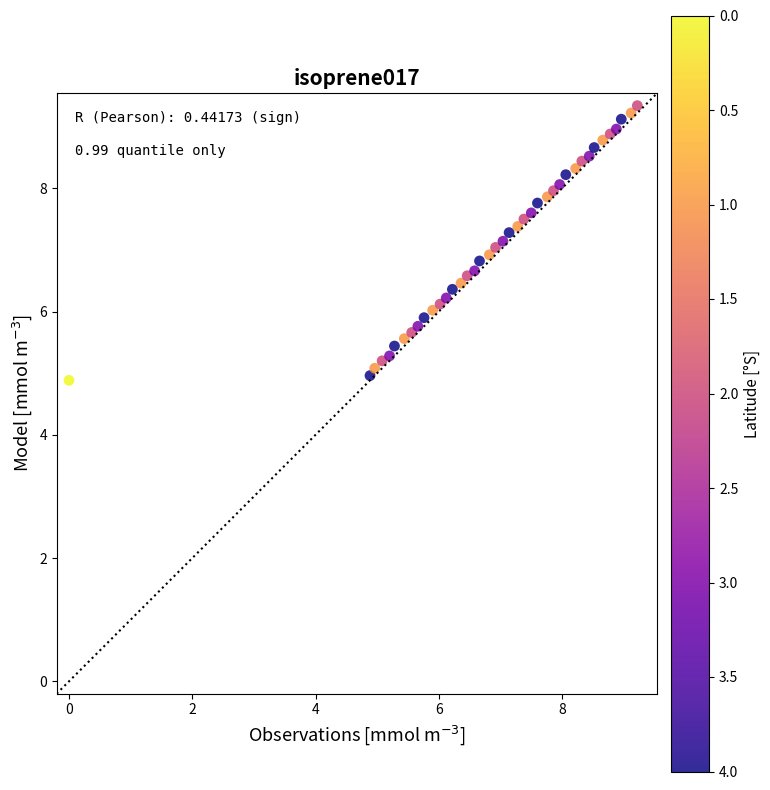

What is the range of X values (max minus min)?

9.2